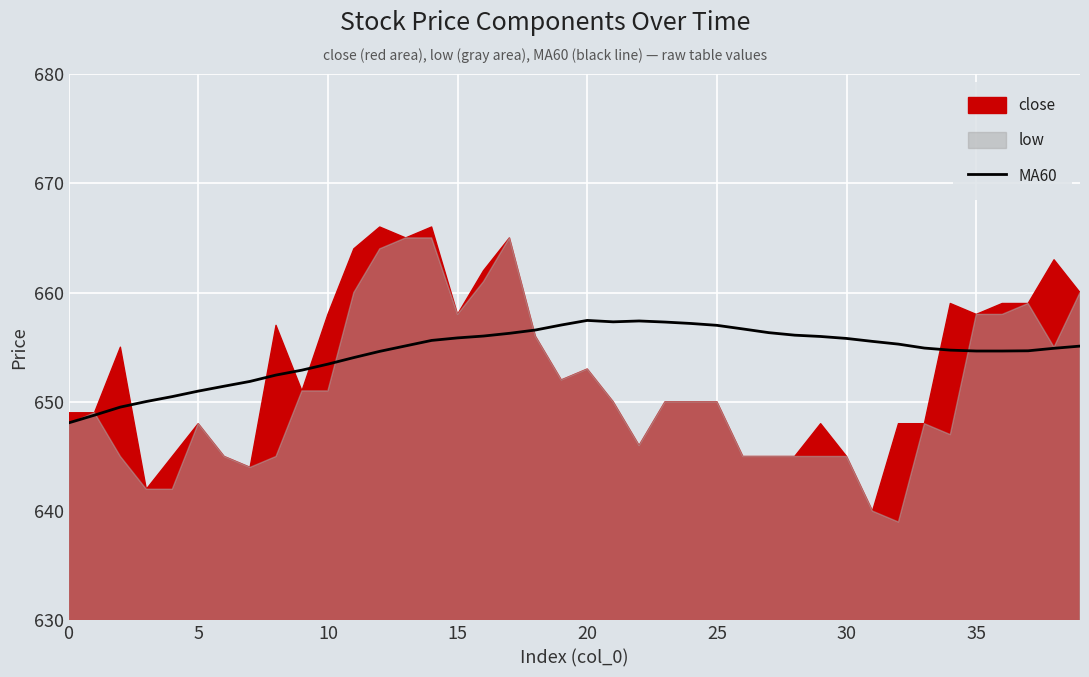

The value of MA60 at 5 is 651.0. True or false?

True